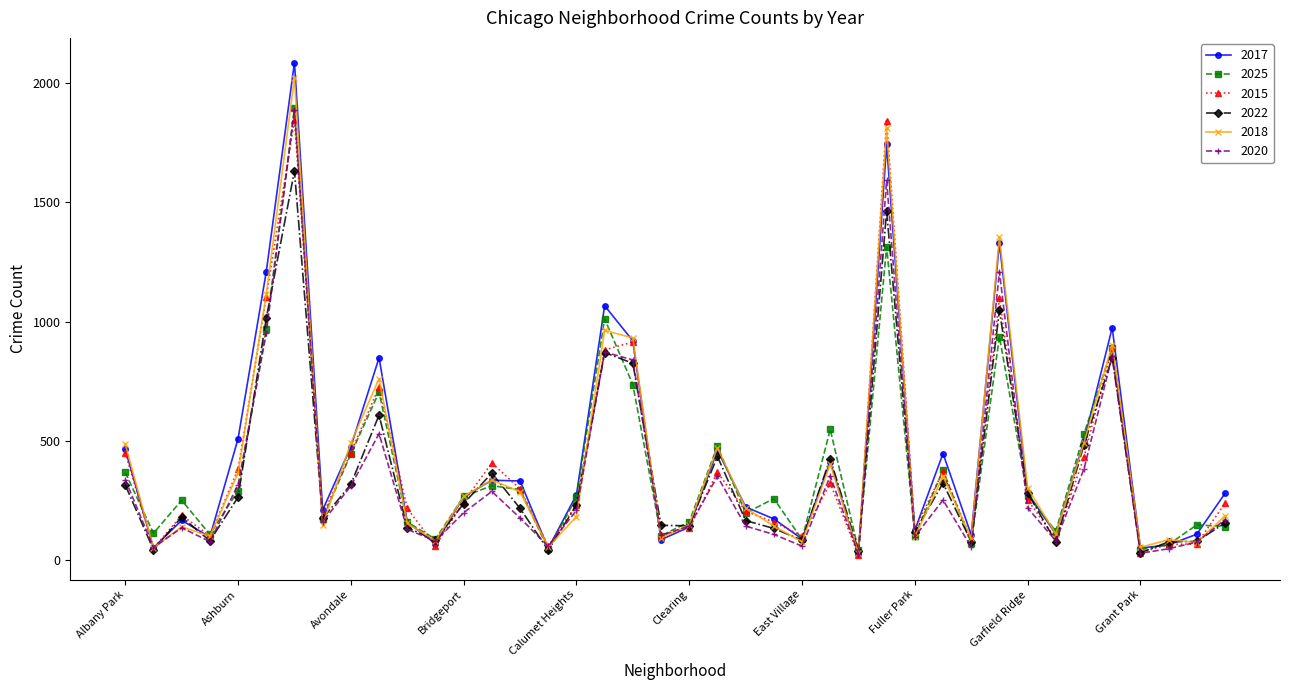

At how many categories does at least one series exceed 1039?

5